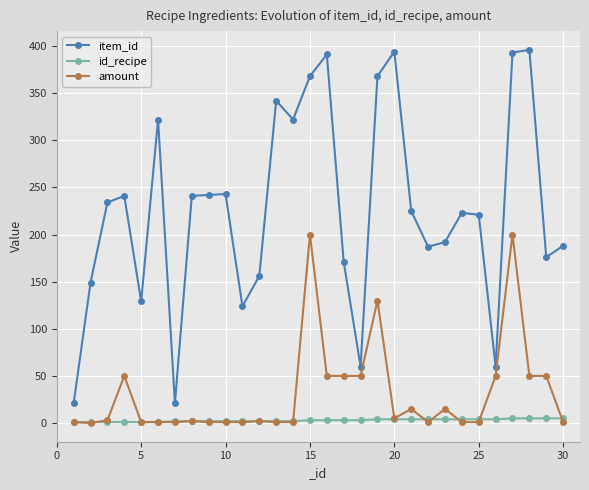

How many series are shown in this chart?

3